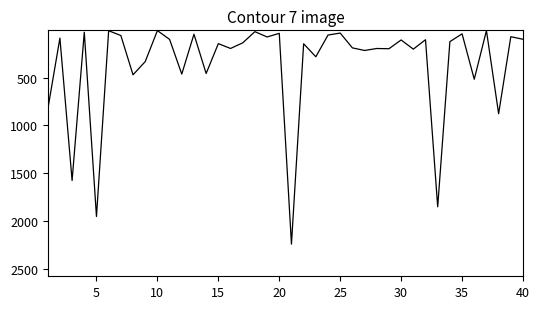

What is the difference between the maximum and minimum values?

2230.0